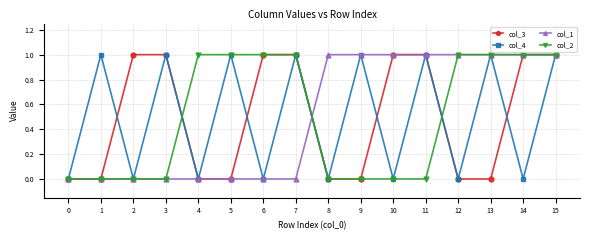

Between 7 and 15, which series saw the biggest shift?

col_1